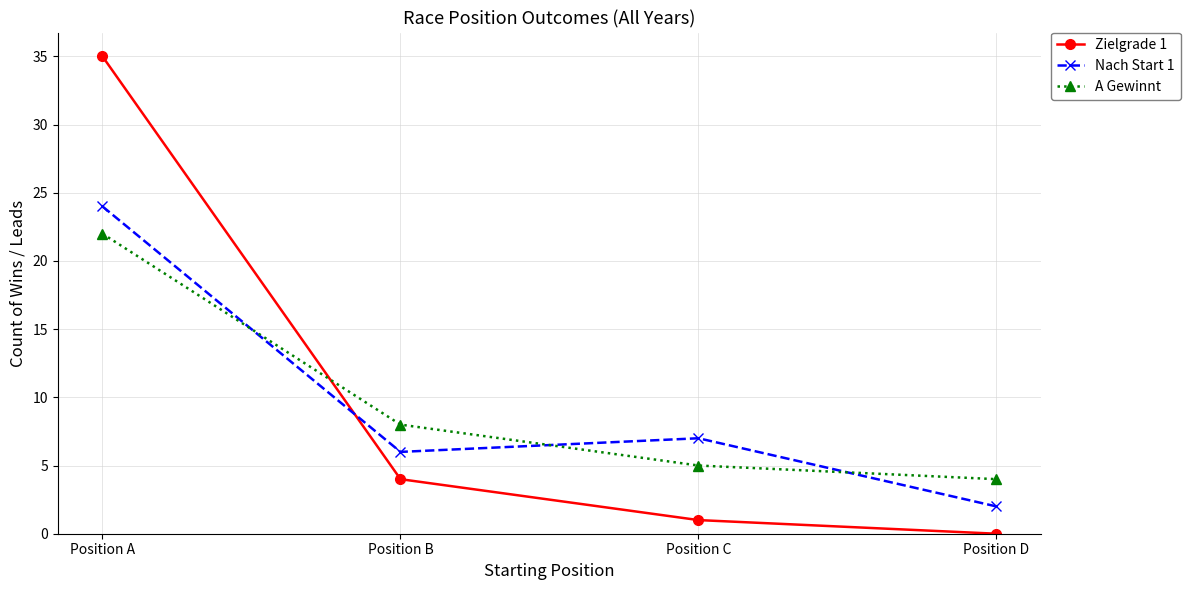

Reading left to right, list all the values displayed in this chart.

Zielgrade 1: 35	4	1	0
Nach Start 1: 24	6	7	2
A Gewinnt: 22	8	5	4